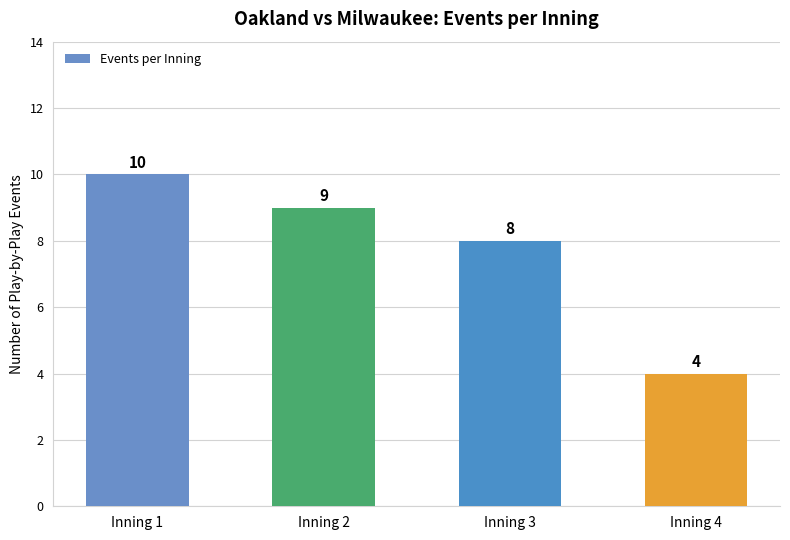

What is the average value?

8